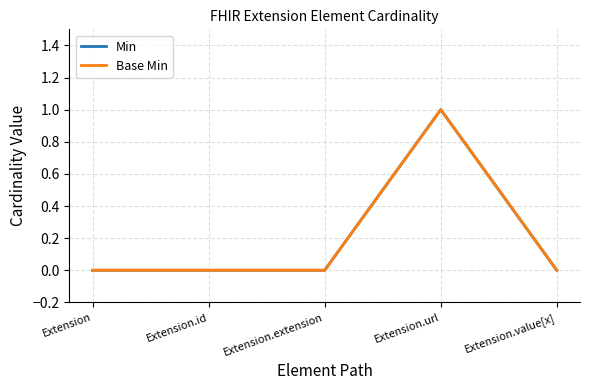

Rank the series at Extension.url from lowest to highest value.

Min, Base Min